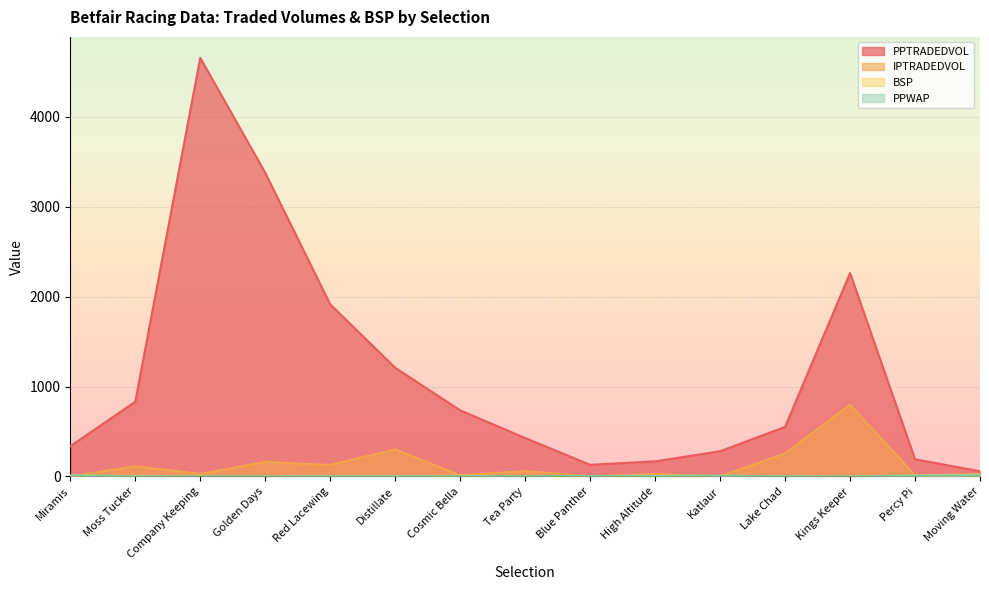

What is the total value across all series at Percy Pi?

224.1